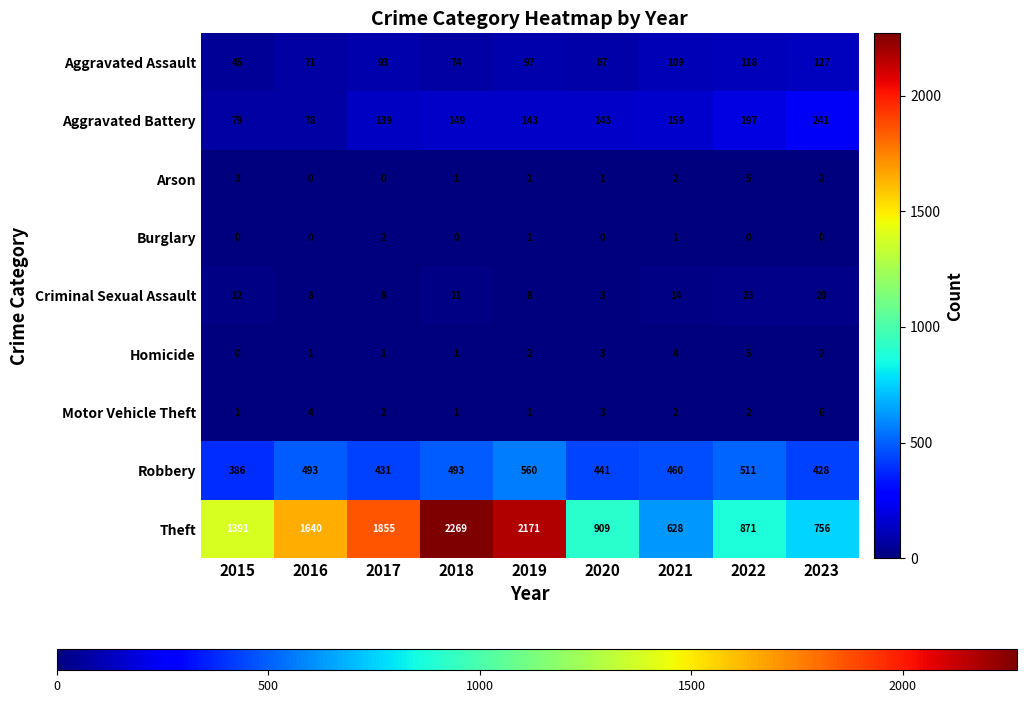

Which series changed the most between 2016 and 2020?

Theft